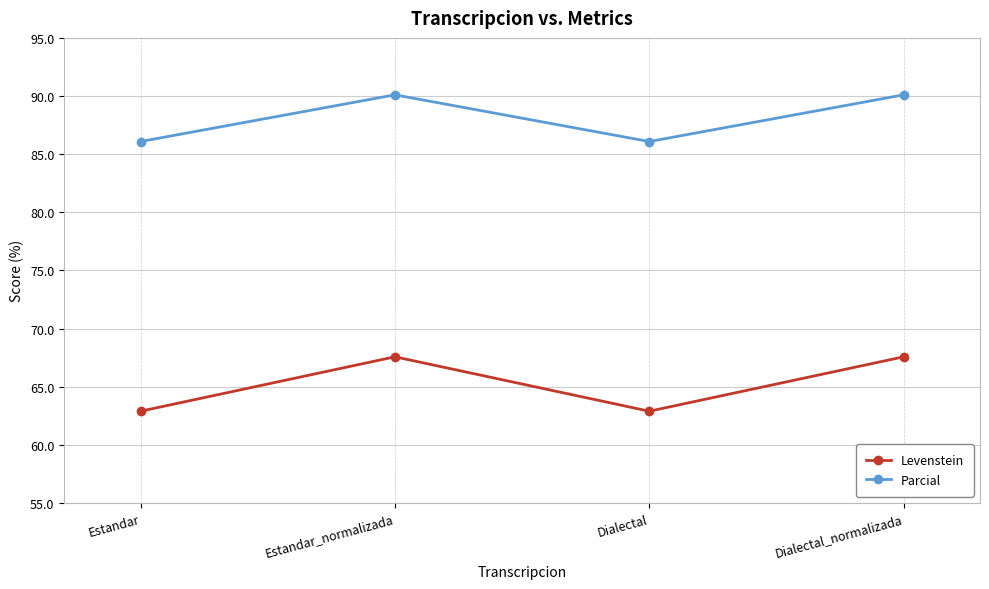

What is the minimum value for Parcial?

86.1